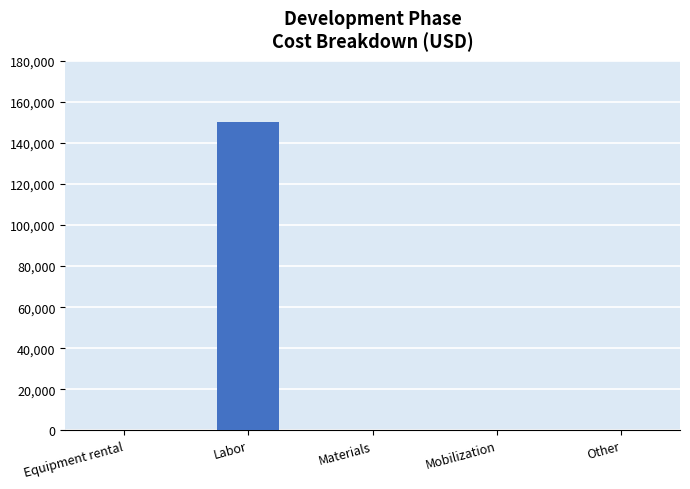

At which category does the chart reach its peak across all series?

Labor